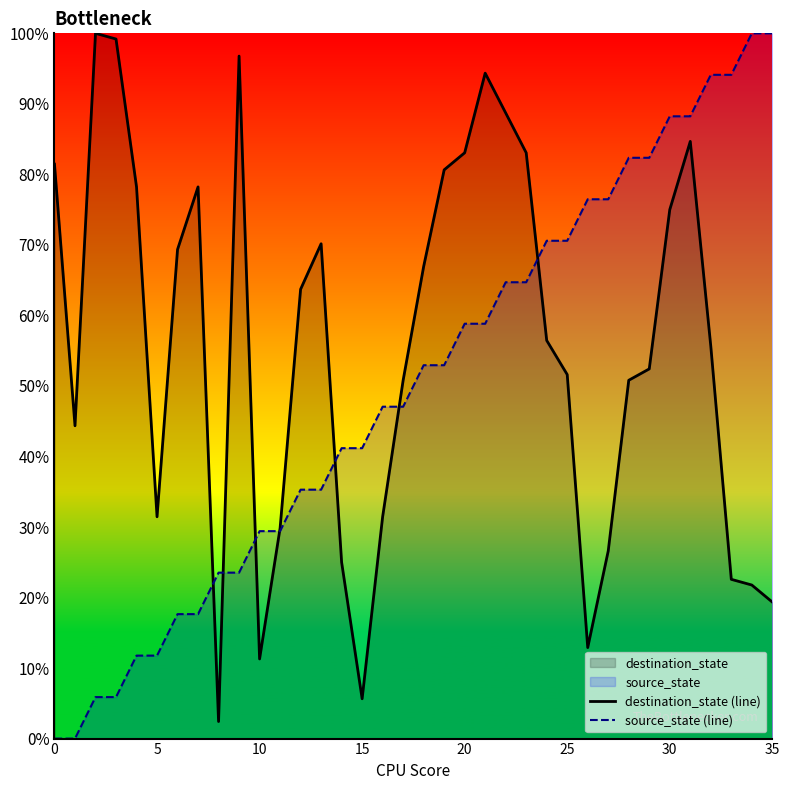

Rank the series by their average value, from highest to lowest.

destination_state (line), source_state (line)